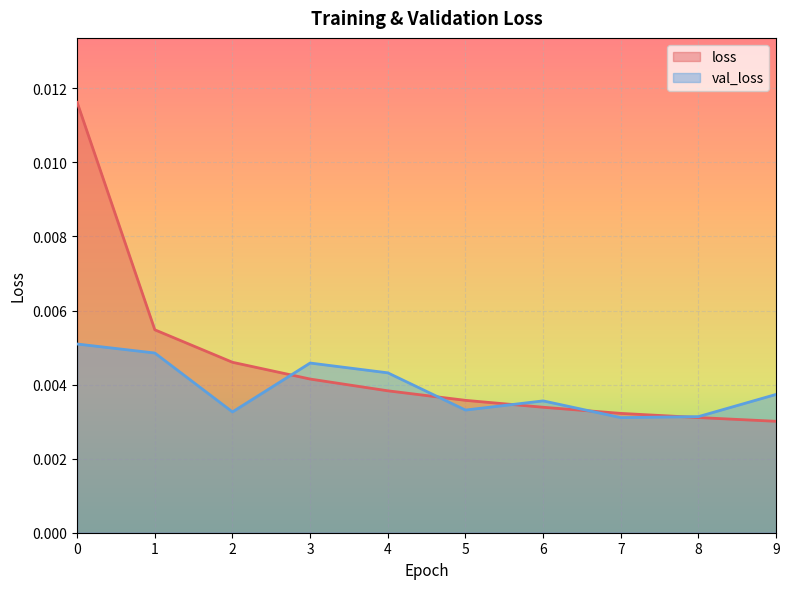

How many lines are shown in the chart?

2